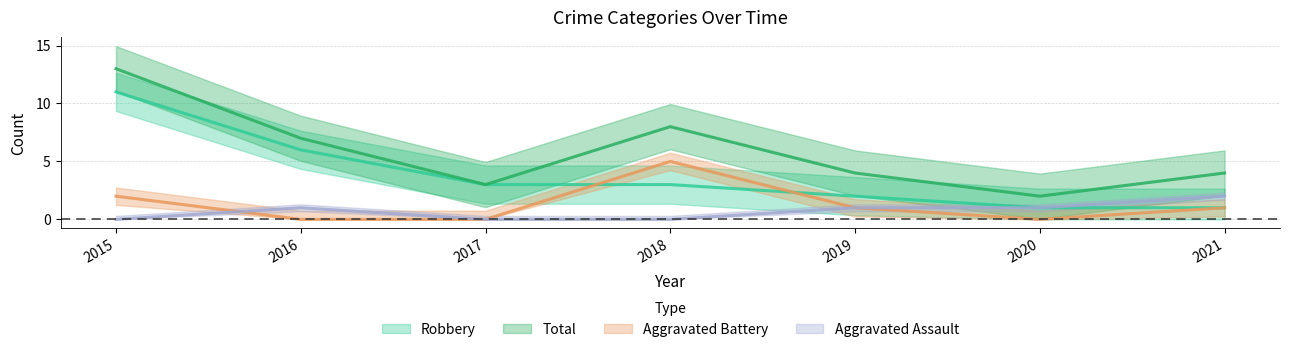

True or false: Total and Aggravated Assault intersect in this chart.

False